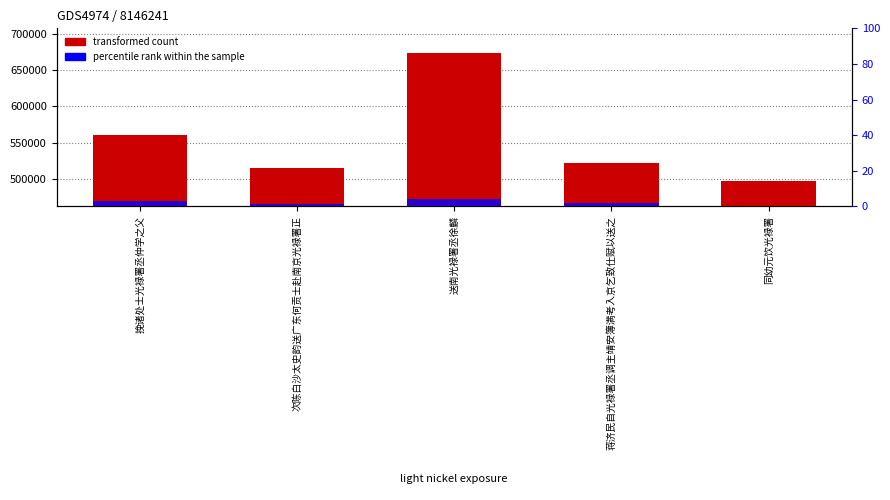

What is the label of the 2nd bar from the left?

次陈白沙太史韵送广东何贡士赴南京光禄署正